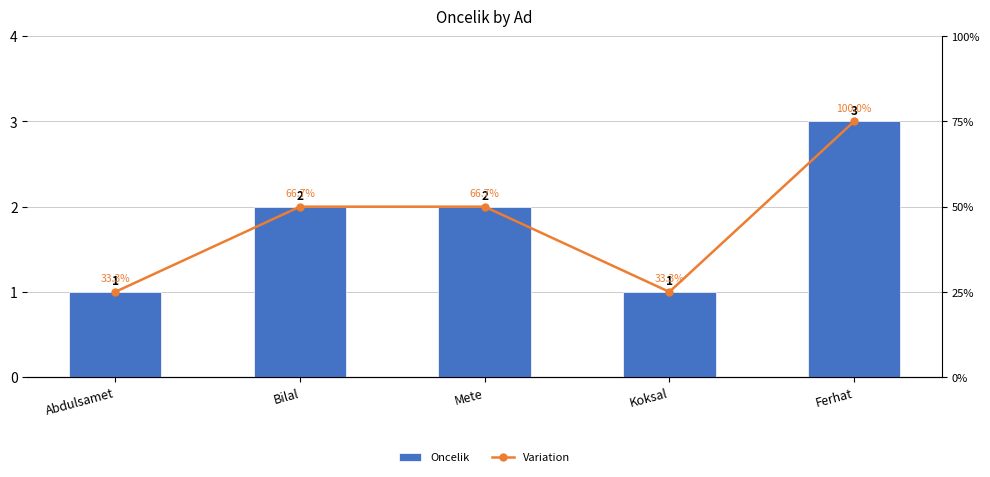

Read the Variation value at Bilal.

2